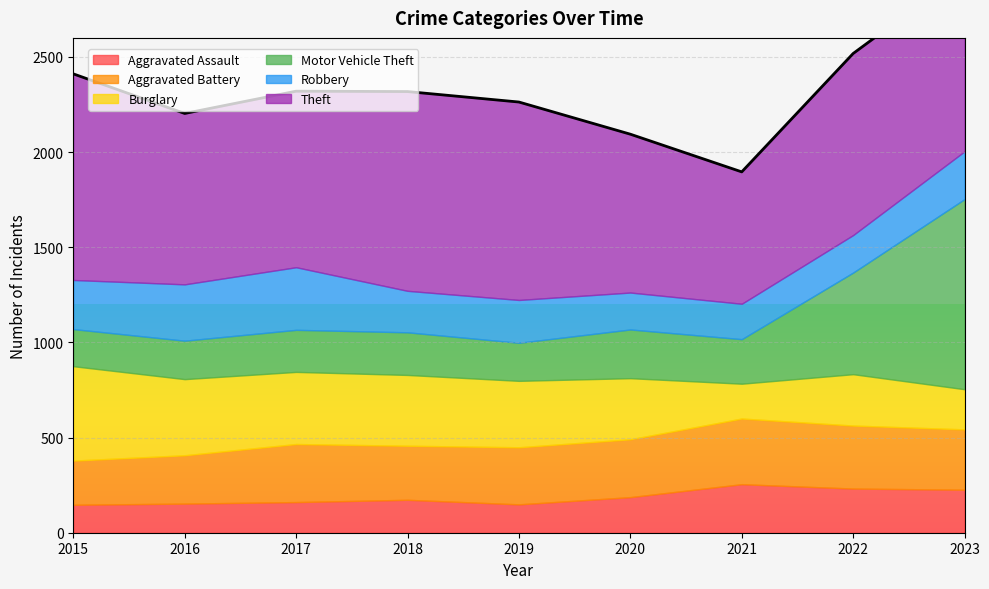

Reading left to right, list all the values displayed in this chart.

Aggravated Assault: 147	153	161	173	149	187	255	232	226
Aggravated Battery: 232	254	305	284	300	304	345	331	317
Burglary: 496	400	379	372	349	321	183	270	211
Motor Vehicle Theft: 195	202	221	224	200	256	234	534	999
Robbery: 258	296	329	218	225	194	186	197	251
Theft: 1083	898	925	1047	1040	832	693	954	945